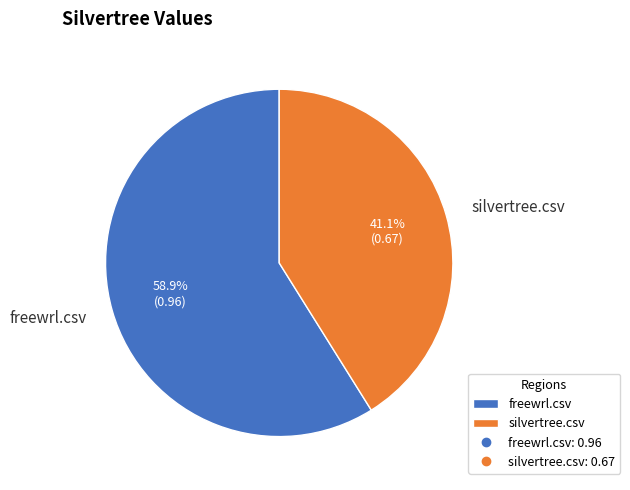

To the nearest percent, what portion does freewrl.csv represent?

59%